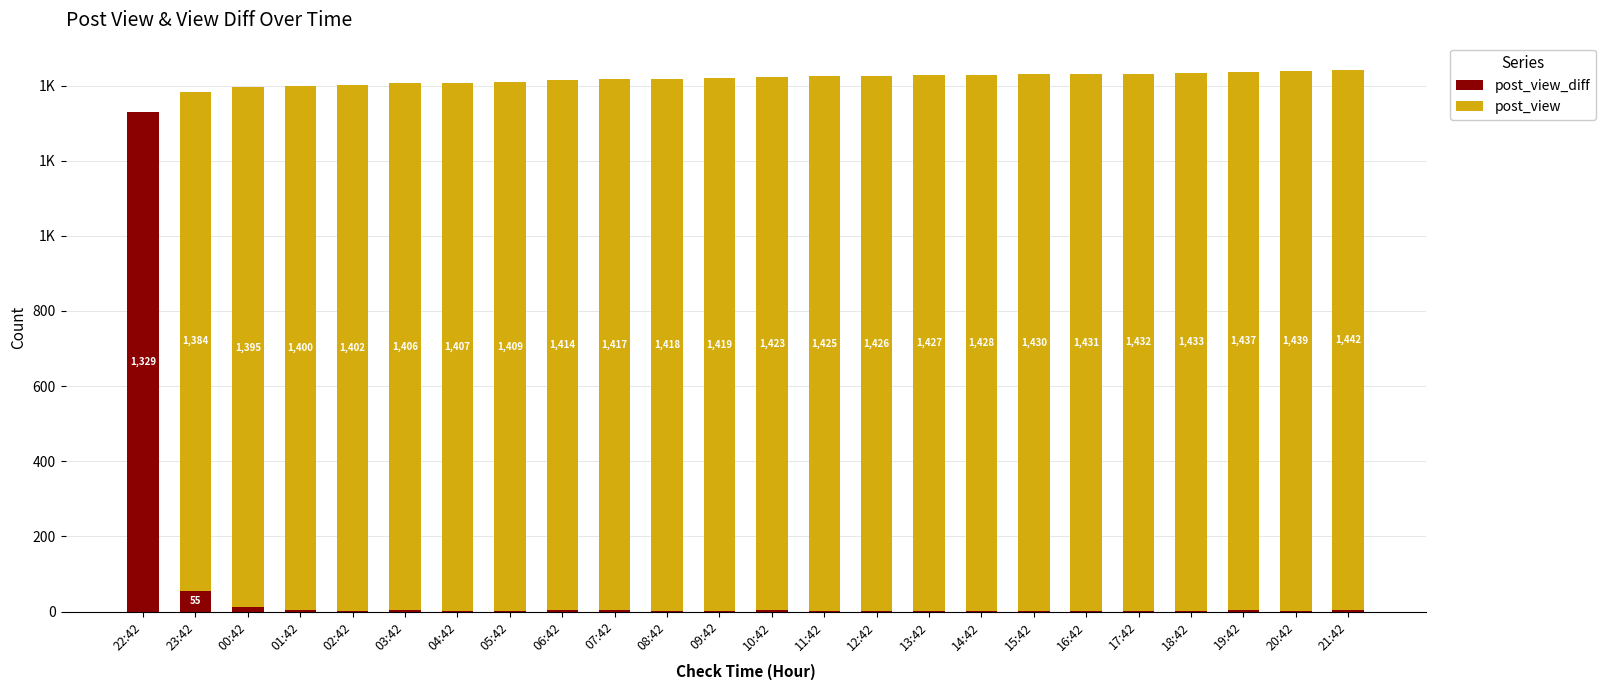

Which series has the widest spread of values?

post_view